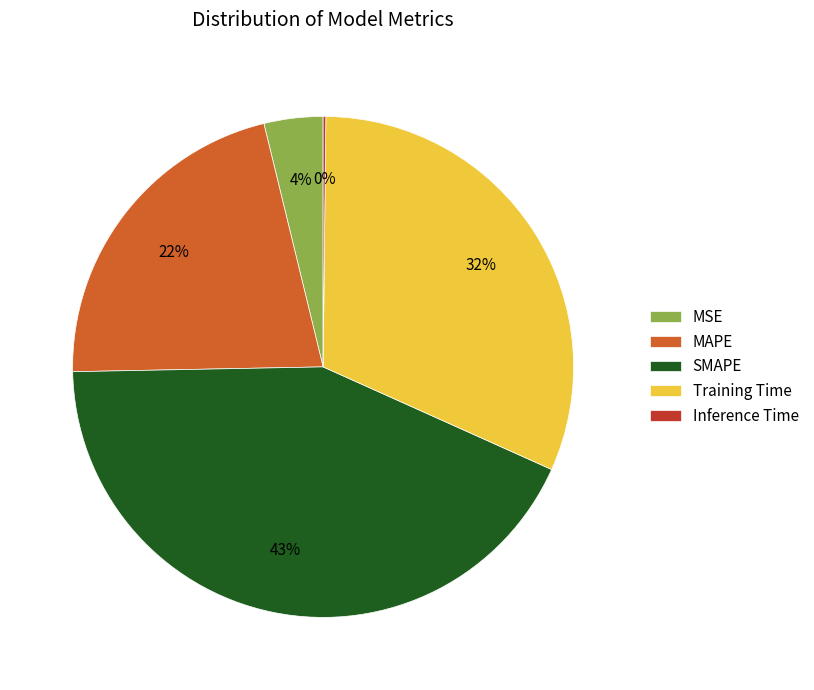

Which category has the biggest portion of the pie?

SMAPE